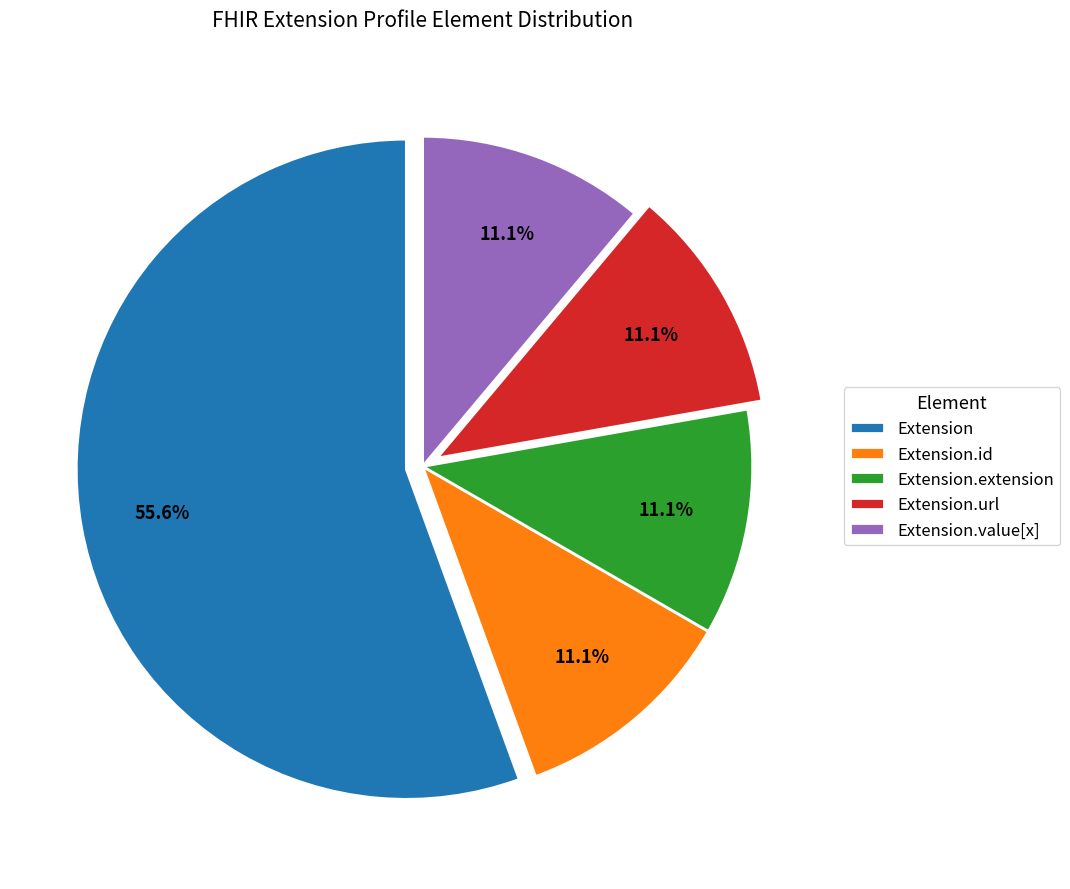

Is the sum of Extension.extension and Extension.url greater than half?

No